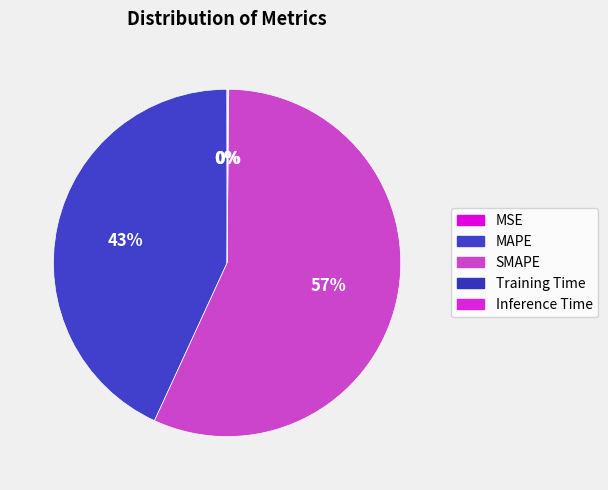

Rank the categories by value from lowest to highest.

MSE, Training Time, Inference Time, MAPE, SMAPE